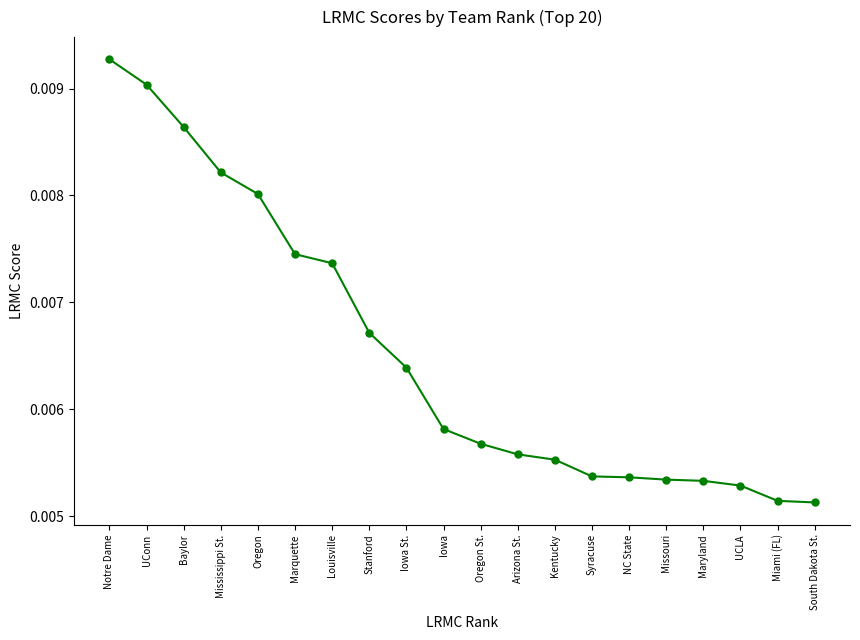

Which label corresponds to the largest value in the chart?

Notre Dame